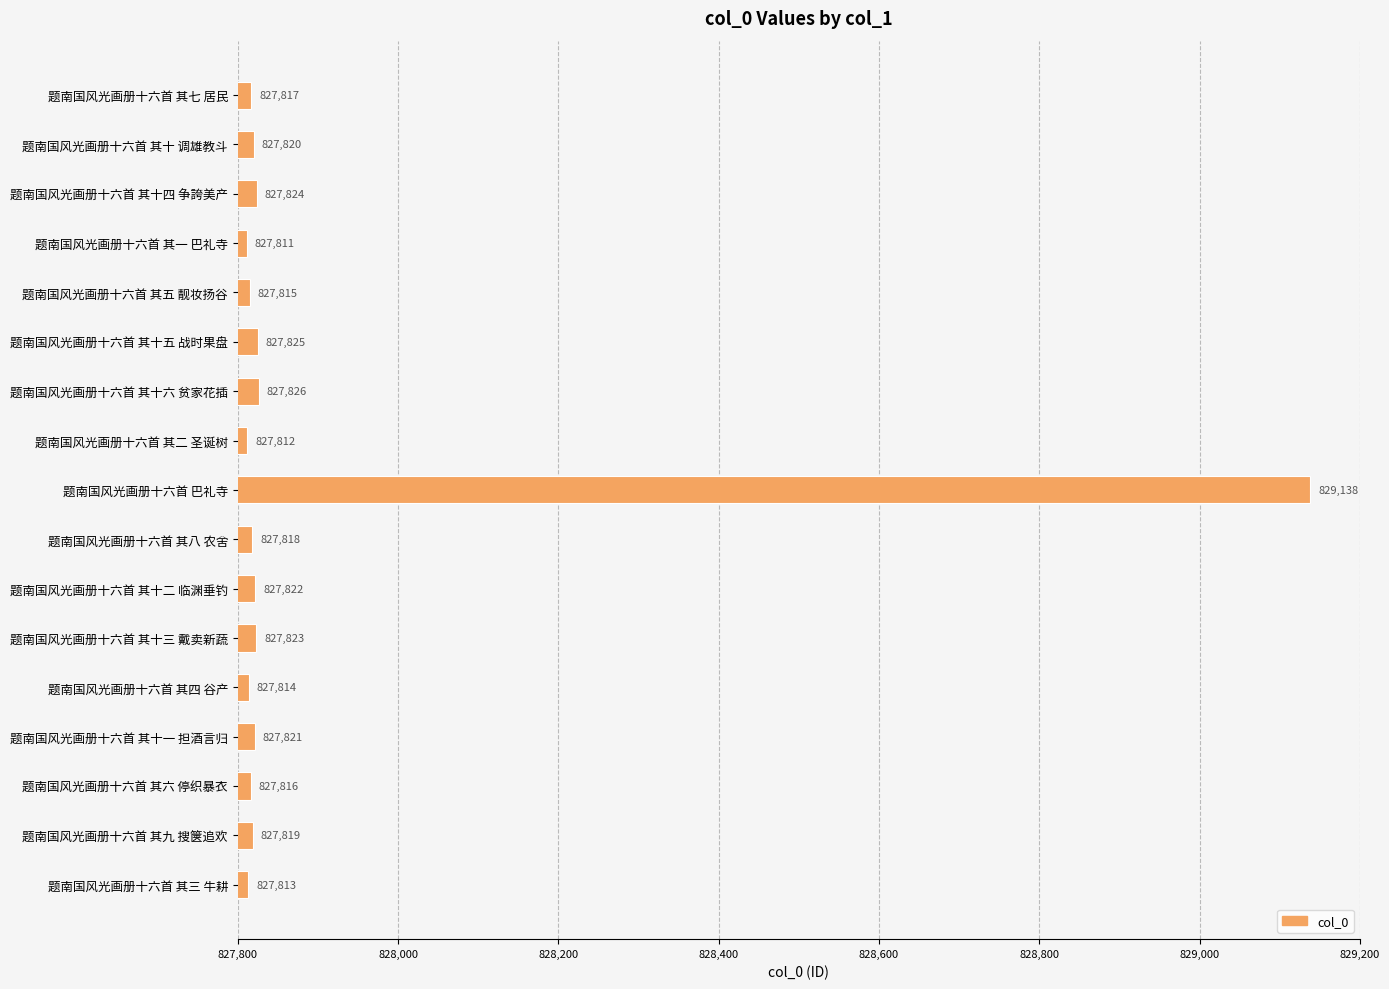

Are the bars grouped side by side (vs. stacked)?

No